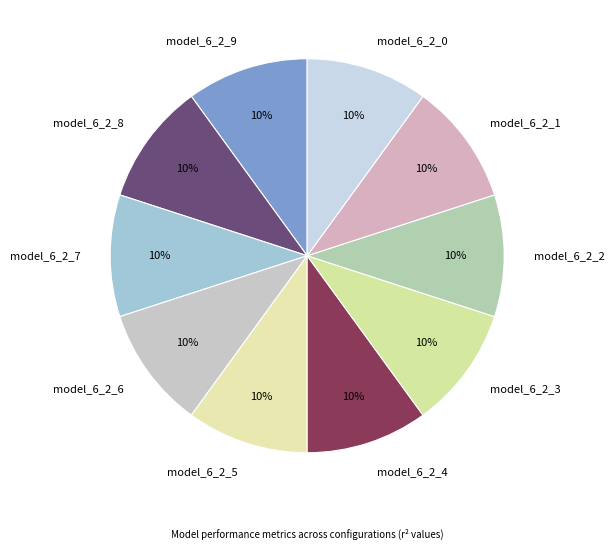

Combined, do model_6_2_9 and model_6_2_6 account for over 50%?

No